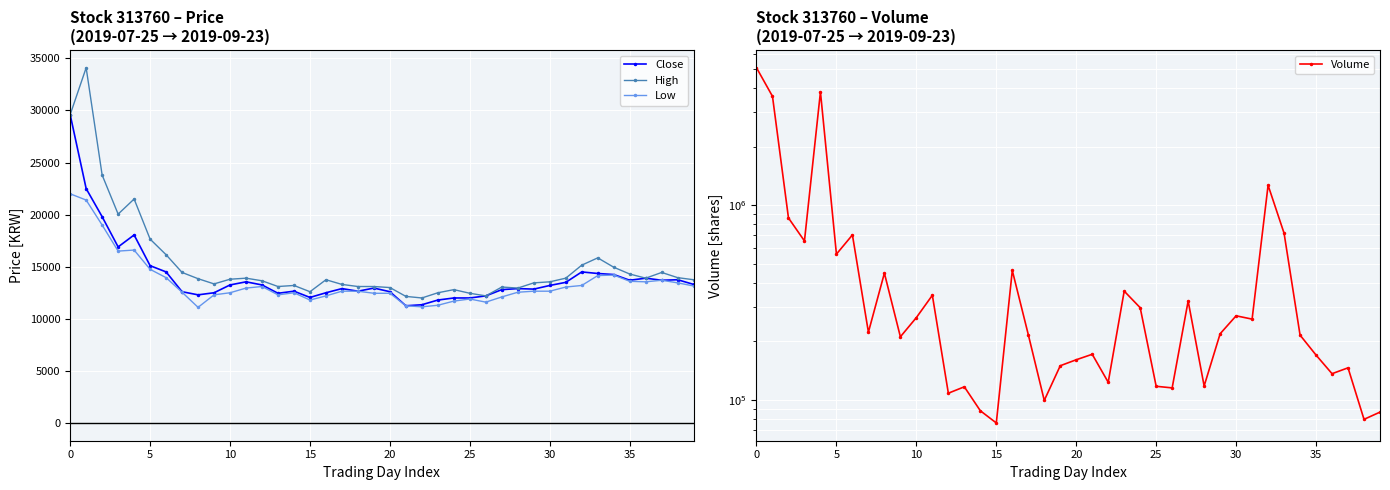

What is the lowest value of the High series?

12000